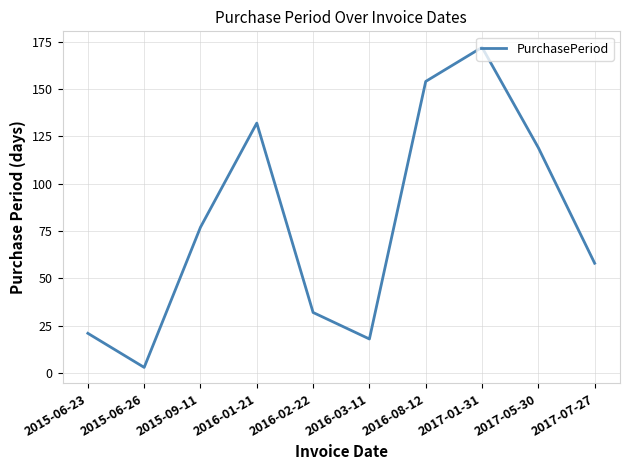

Is this an area chart (filled region under the line)?

No